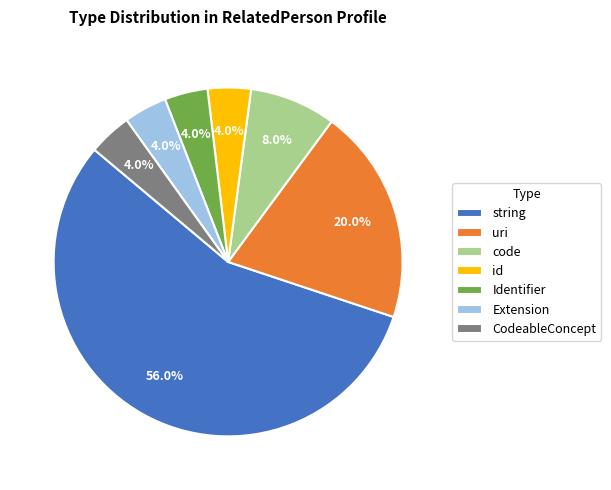

Which slice is the largest?

string